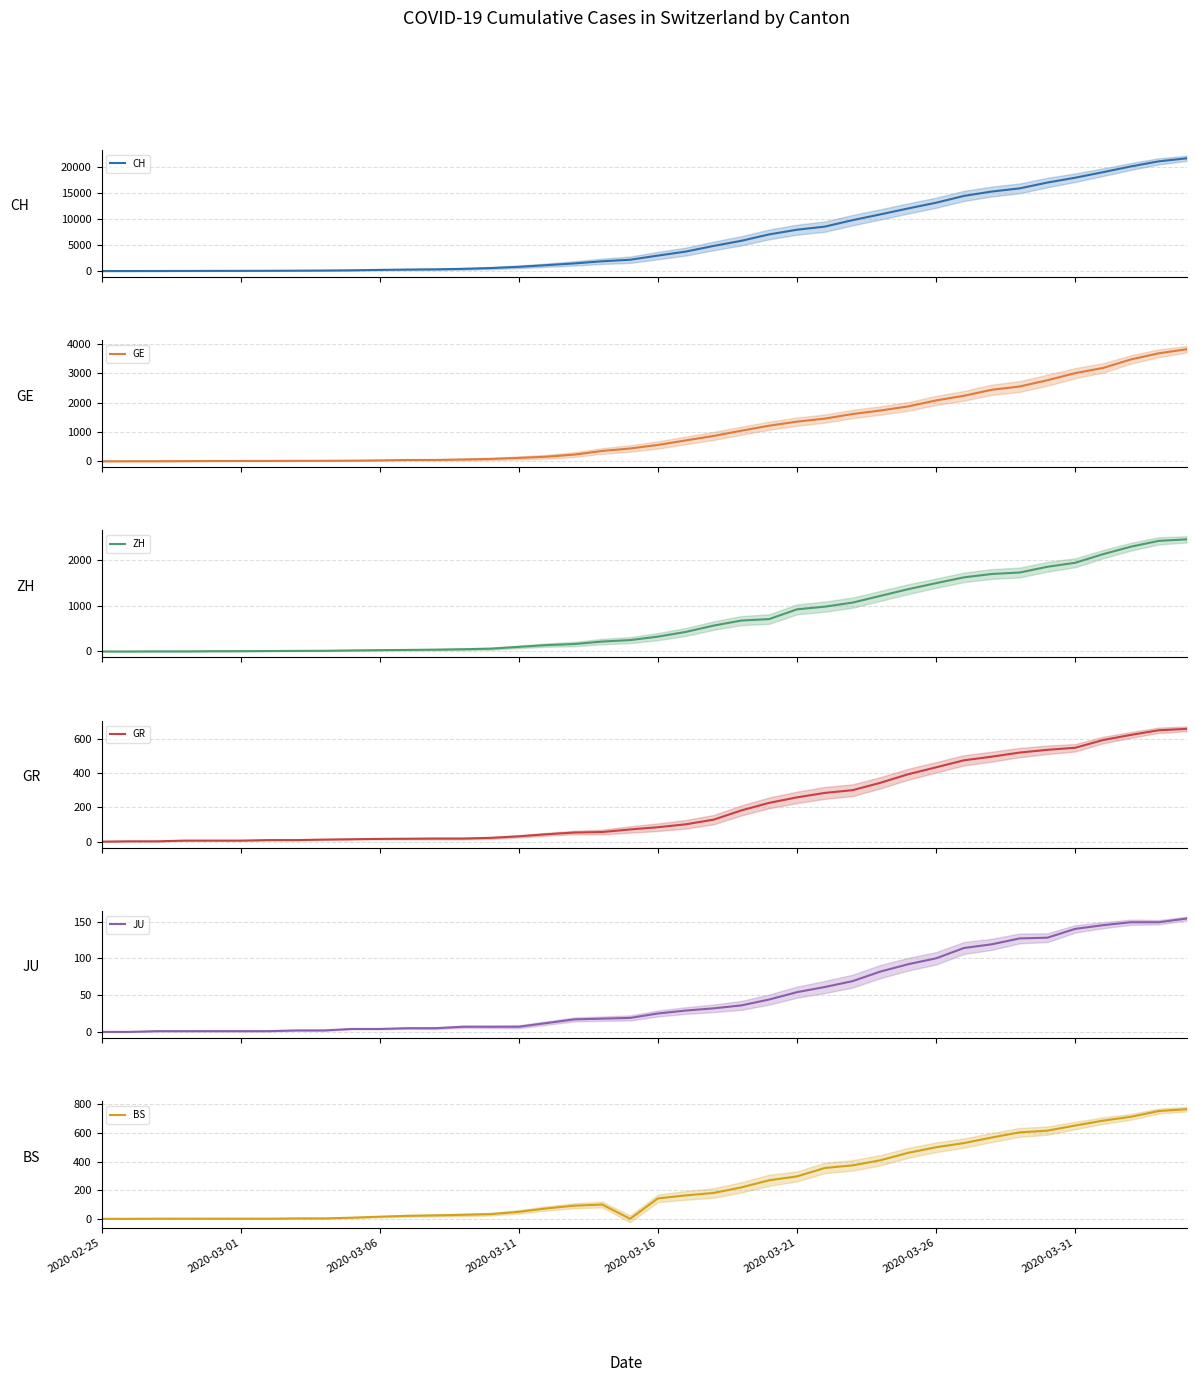

How many categories are shown in the chart?

40